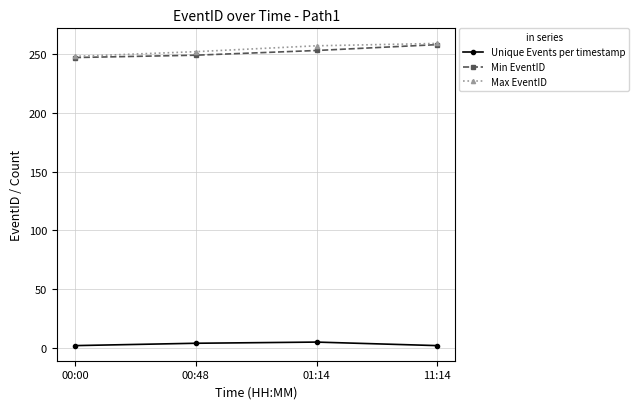

The Max EventID series shows 252 at 00:48. True or false?

True